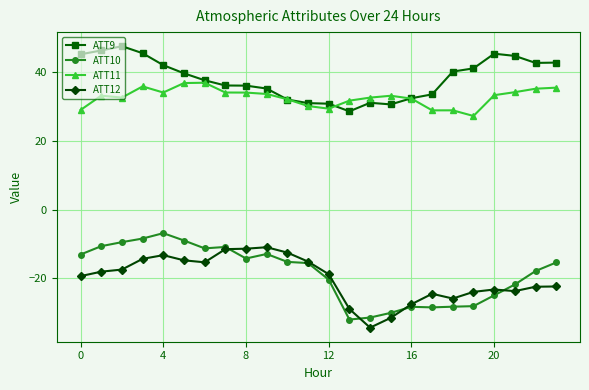

What is the lowest value of the ATT12 series?

-34.5